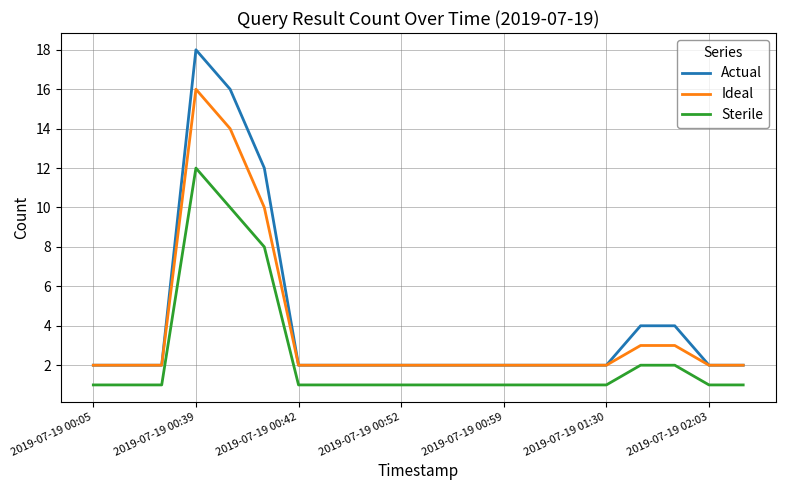

True or false: Actual and Sterile intersect in this chart.

False